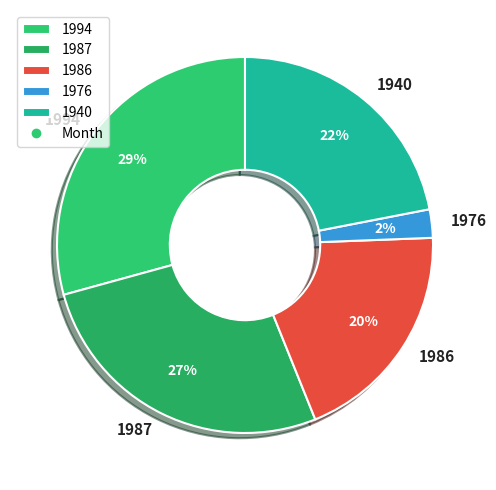

Rank the categories by value from lowest to highest.

1976, 1986, 1940, 1987, 1994